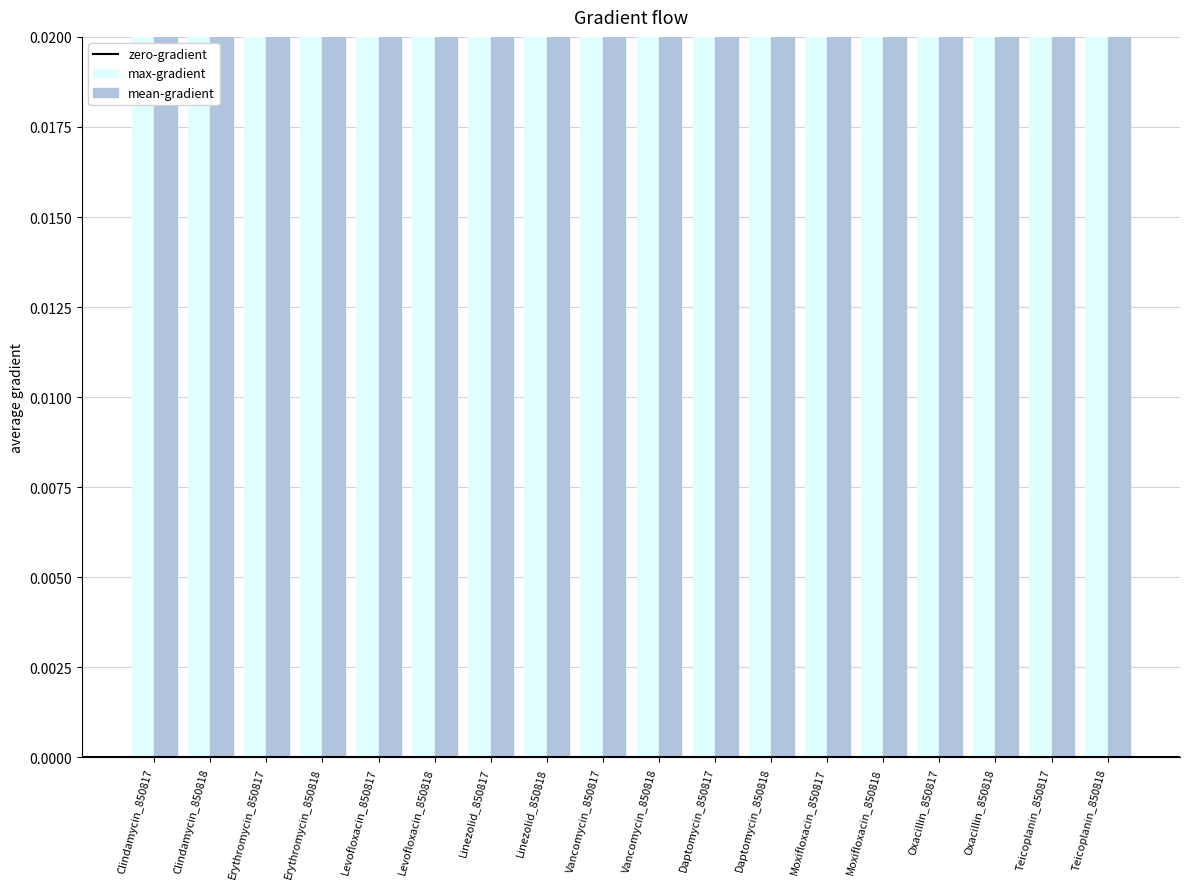

What is the minimum value for max-gradient?

0.1